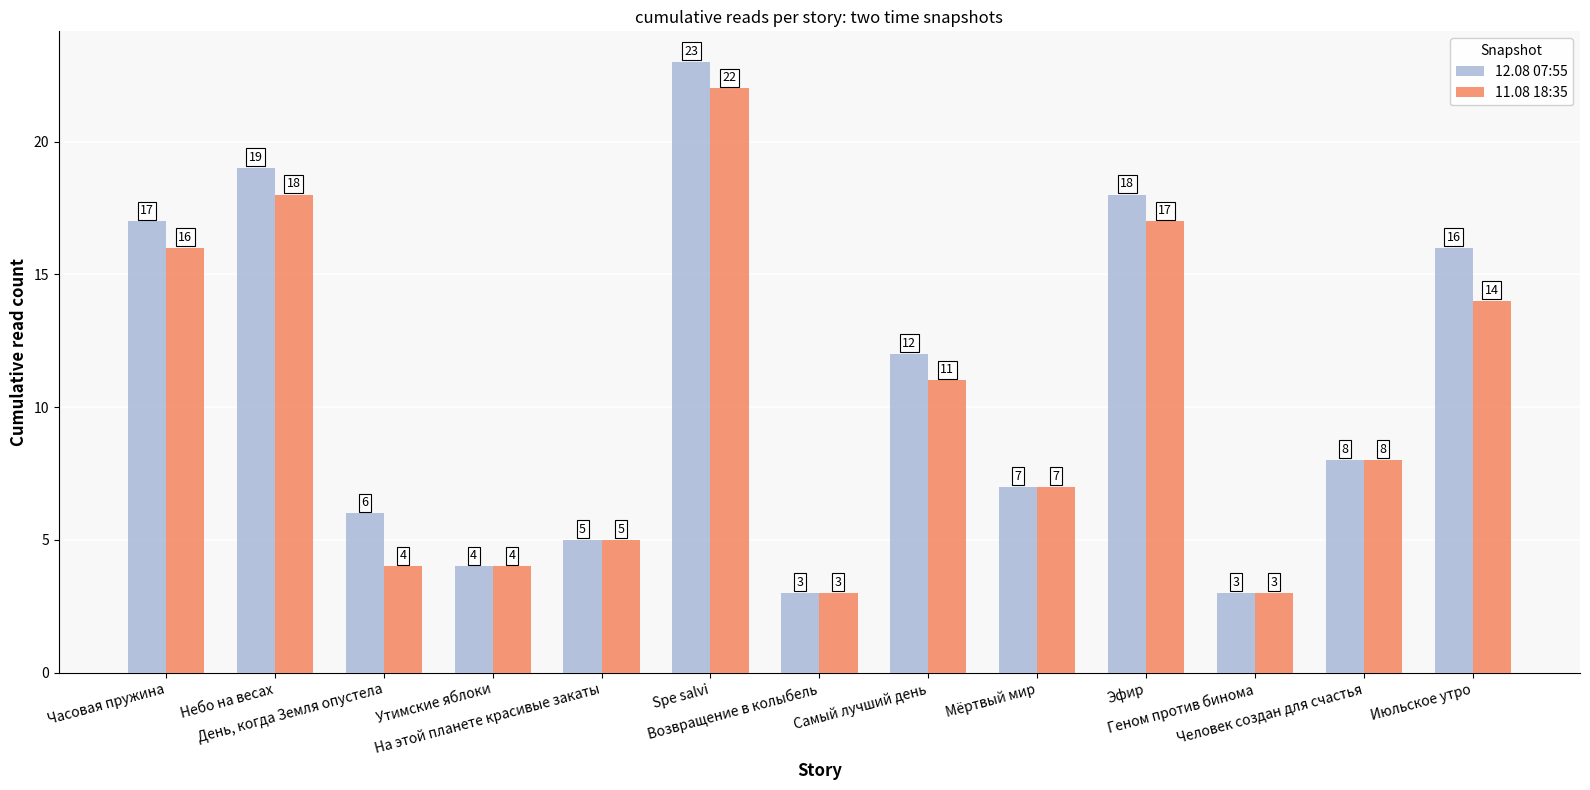

What is the lowest value of the 11.08 18:35 series?

3